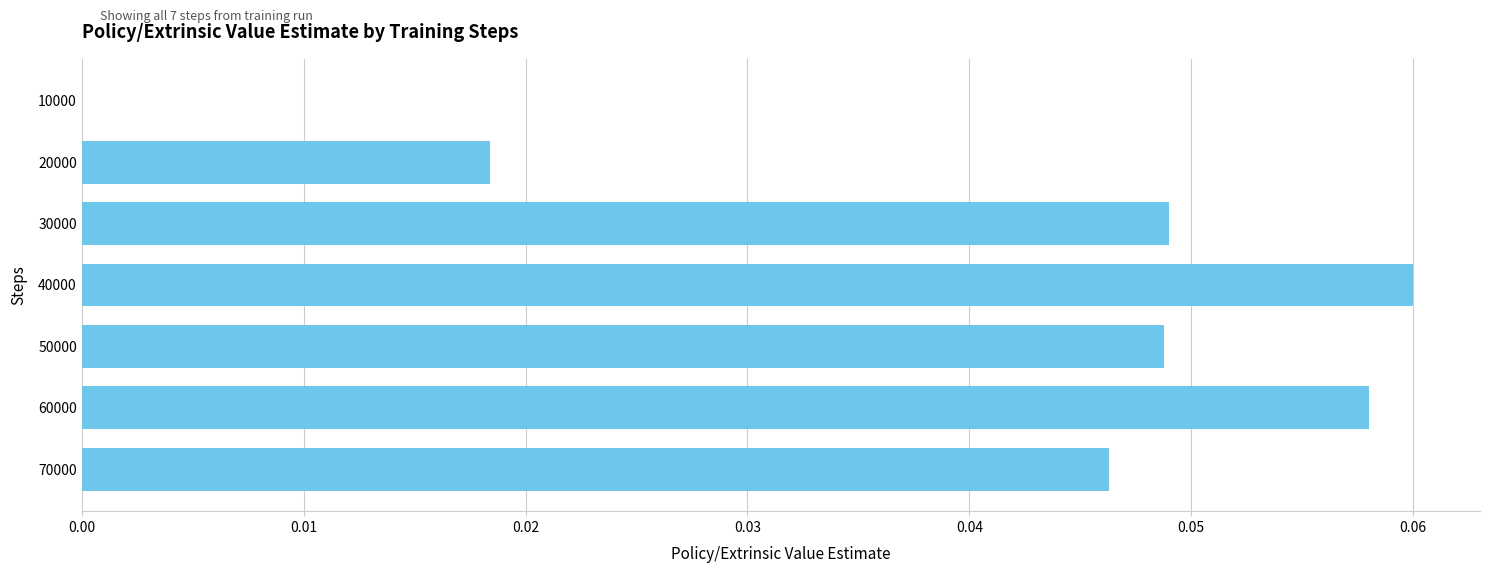

Which category has the highest value across all series?

40000